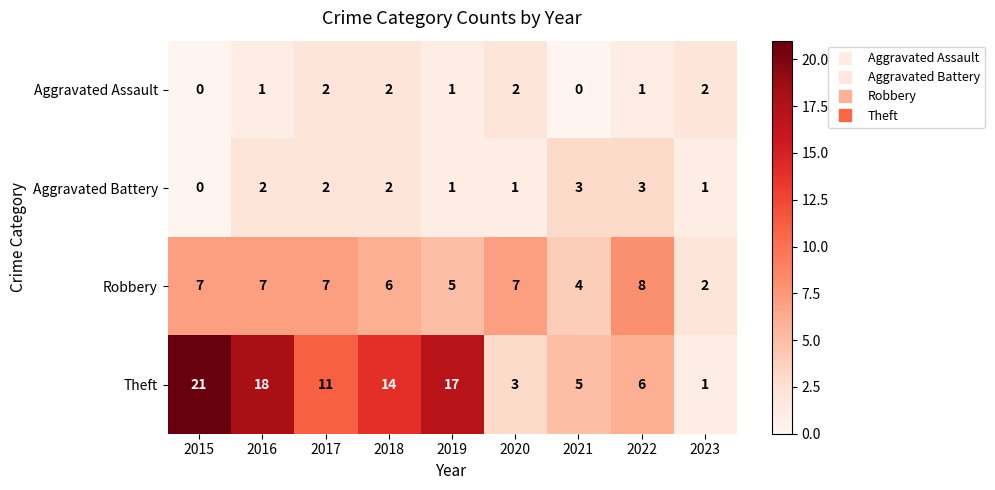

At how many categories does at least one series exceed 15?

3